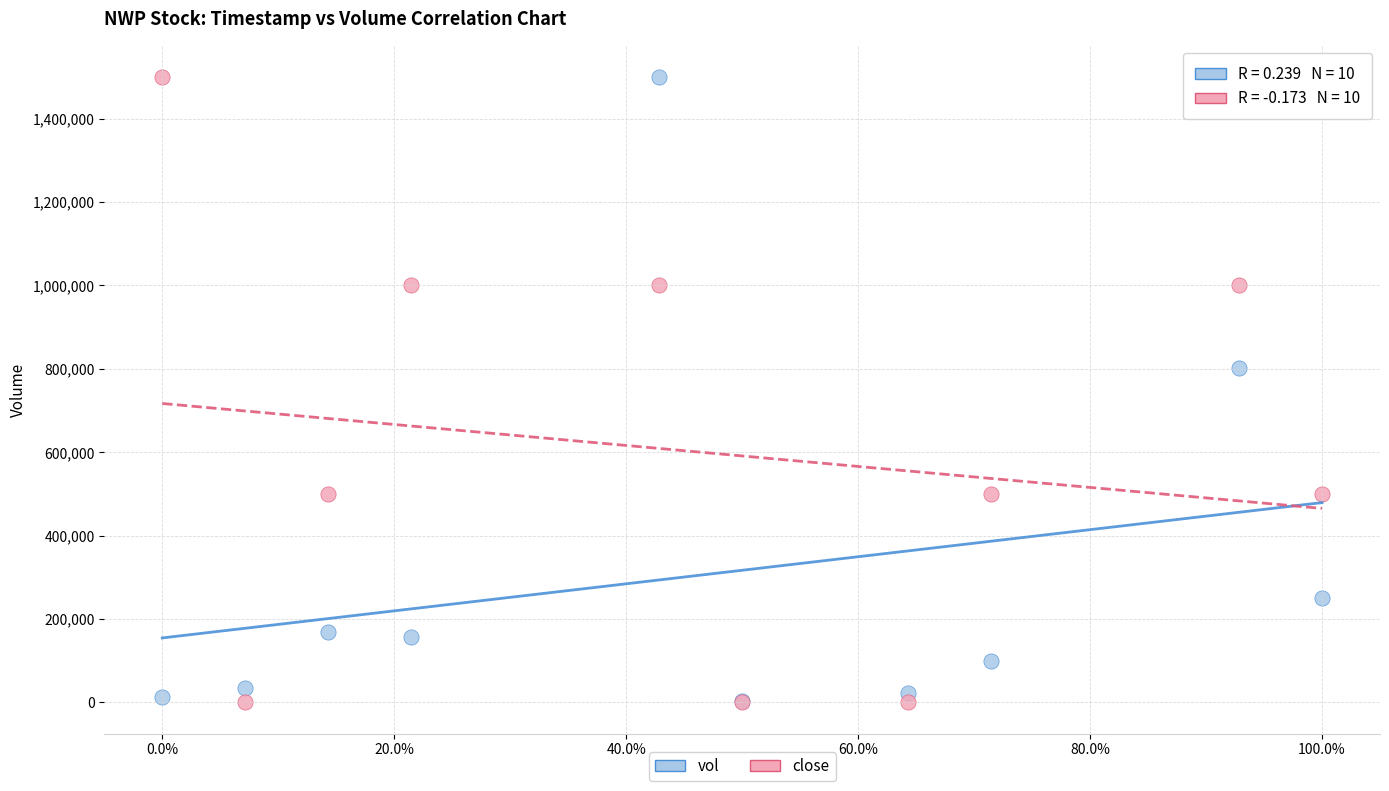

Across all series, what Y value is closest to 750000?

802300.0